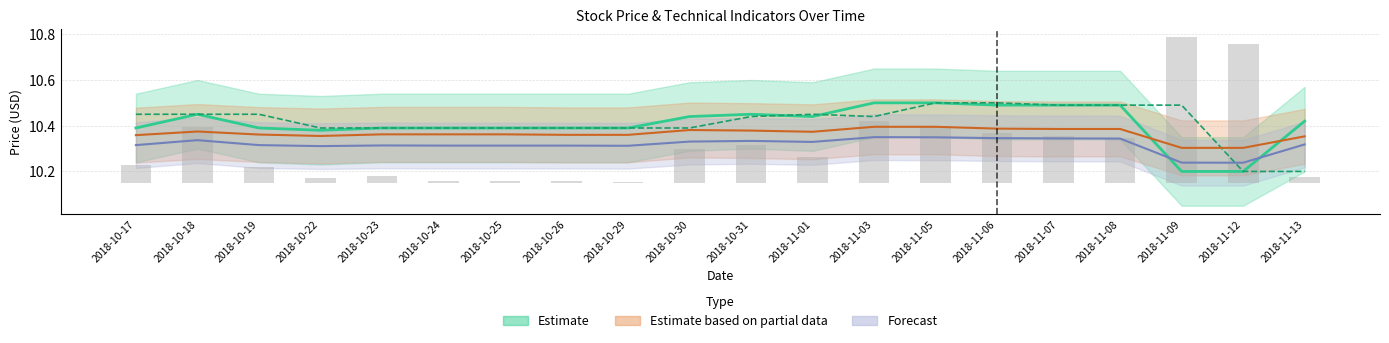

At which label does price reach its minimum?

2018-11-09